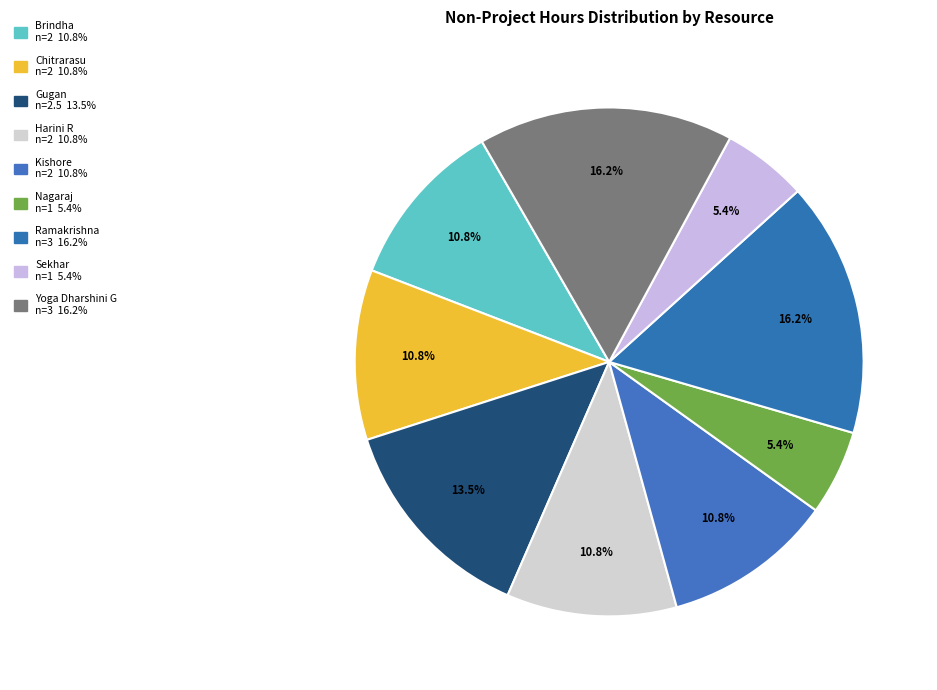

Count the number of slices in the pie.

9